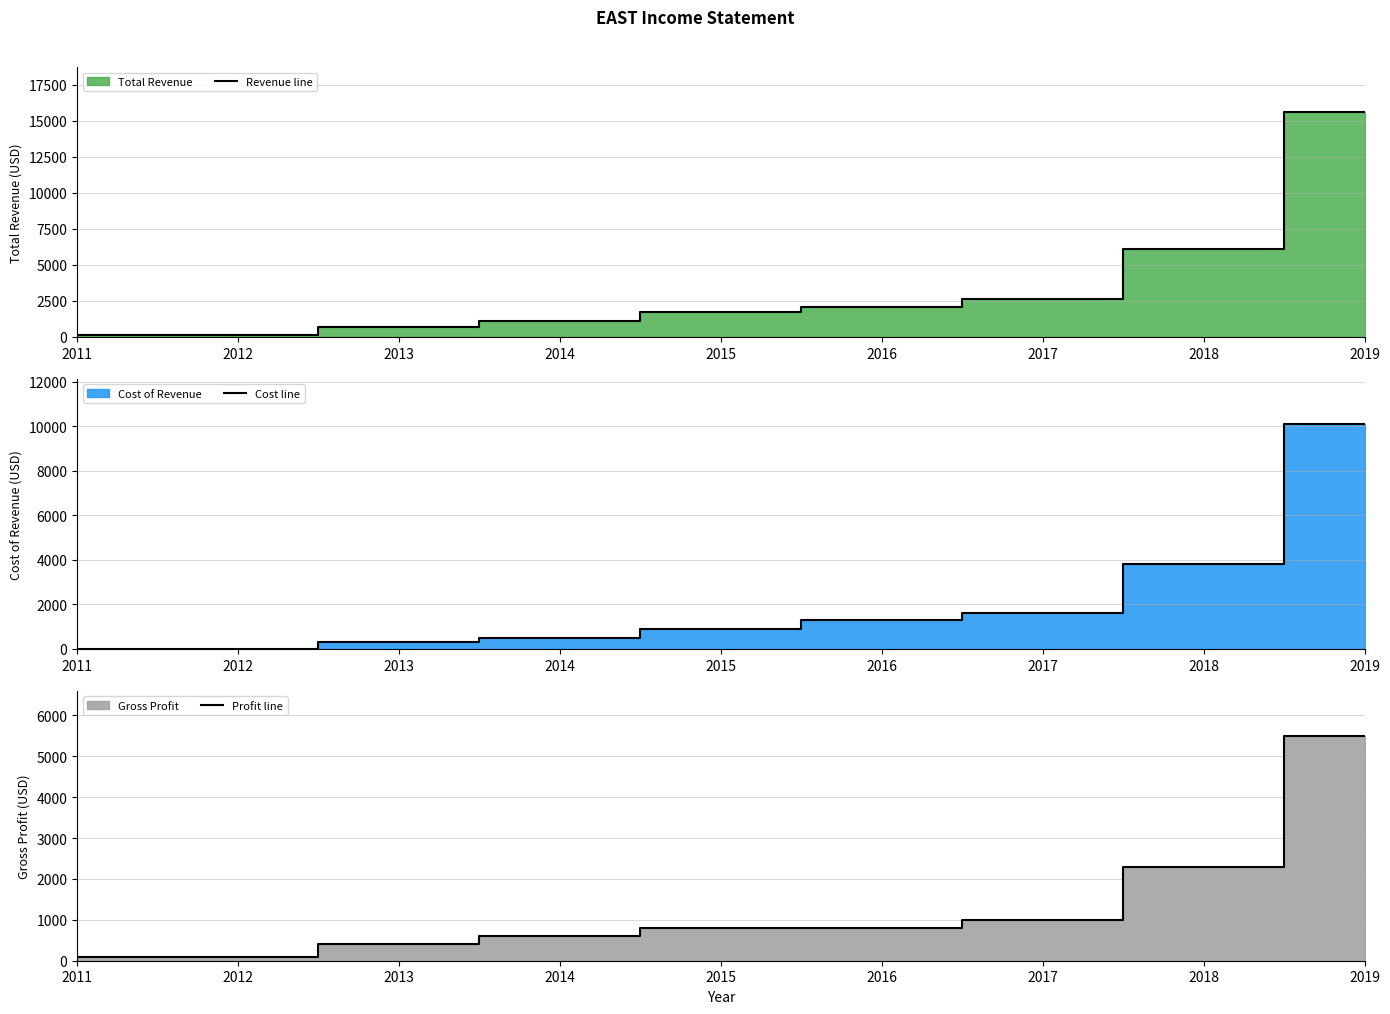

True or false: Revenue line has more than 0 points higher than both neighbors.

False